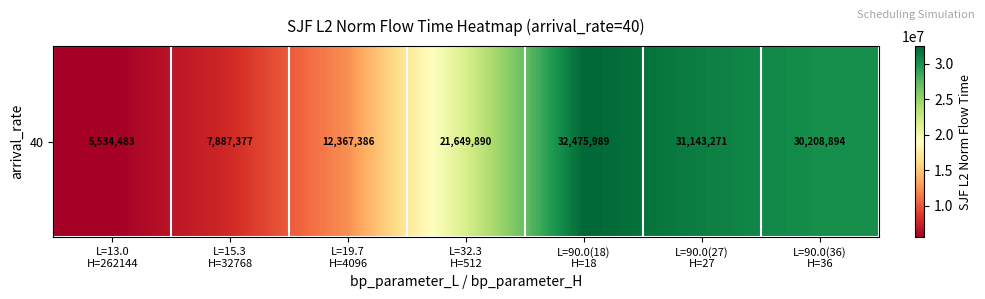

What is the difference between the maximum and minimum values?

26941506.3